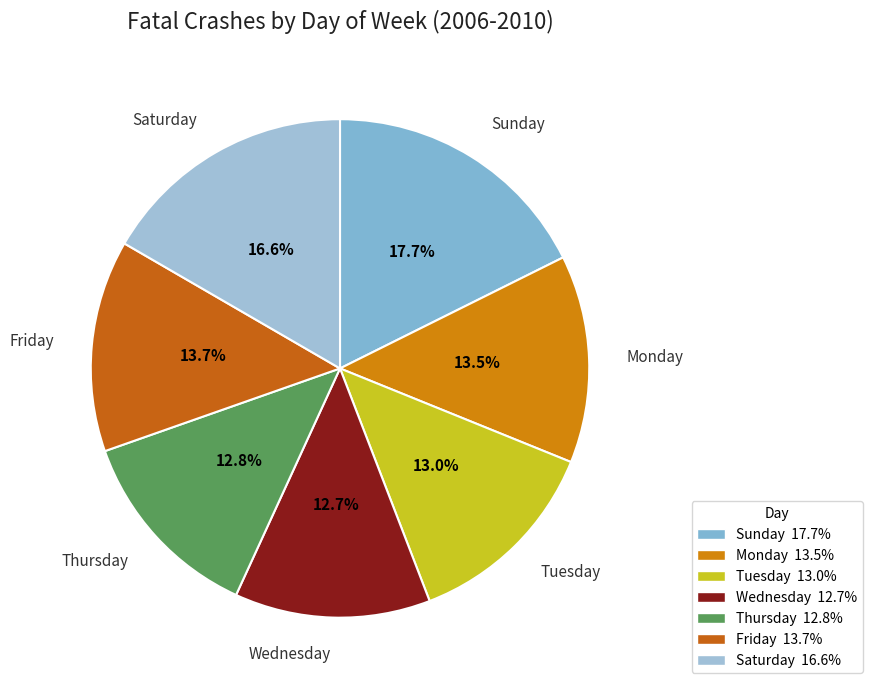

Approximately how many times larger is the value at Saturday compared to Sunday?

0.9